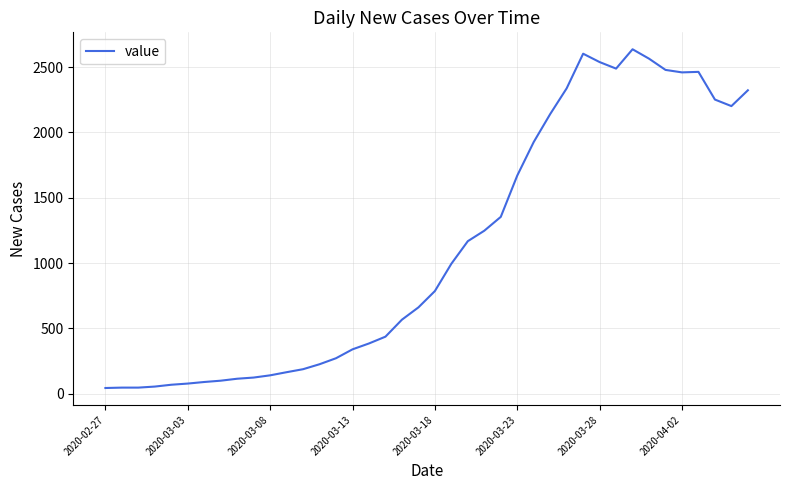

What is the smallest value displayed?

44